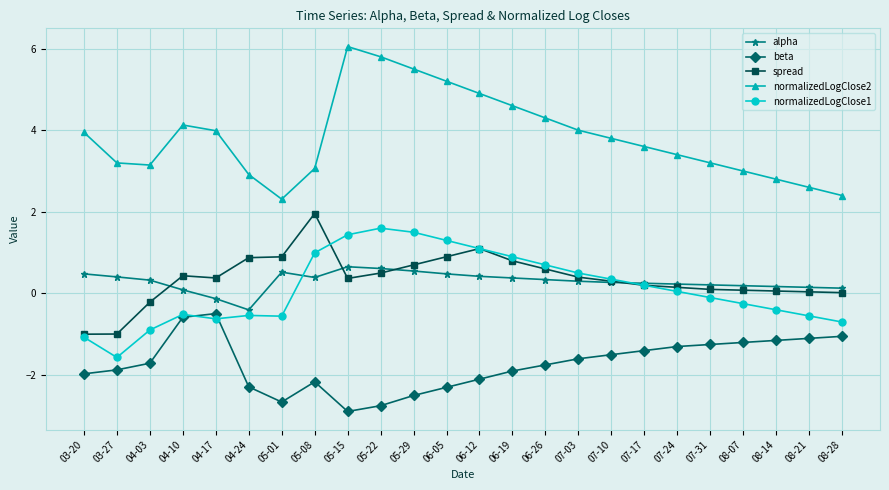

True or false: normalizedLogClose2 has a value of 1.5 at 07-03.

False